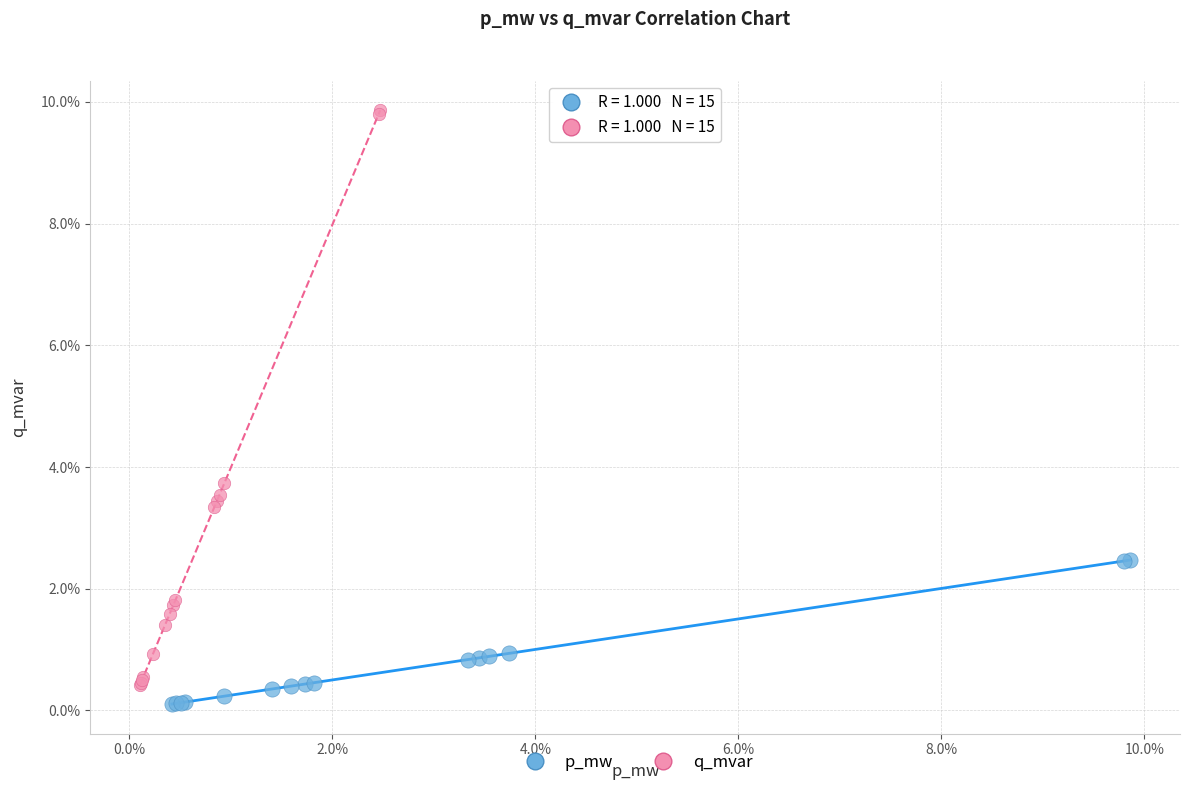

What are all the series names shown in the legend?

p_mw, q_mvar